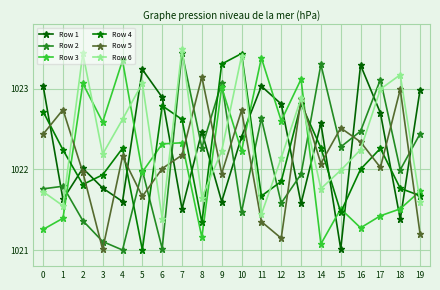

What is the difference between the highest and lowest values at 4?

2.4